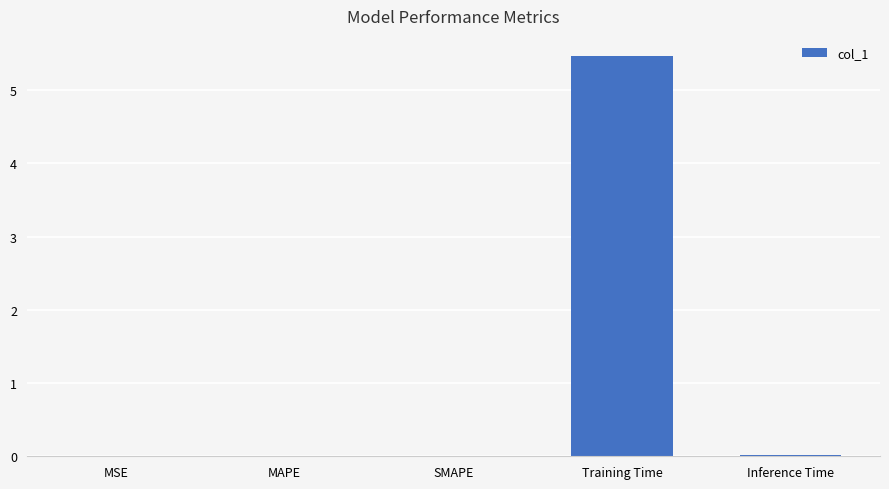

What is the sum of all values?

5.5